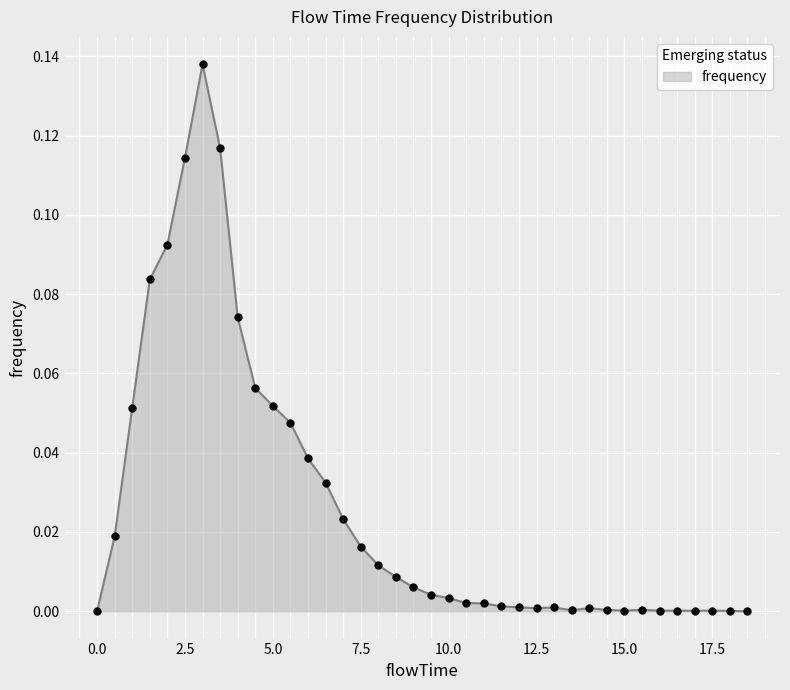

Does the chart have visible grid lines?

Yes